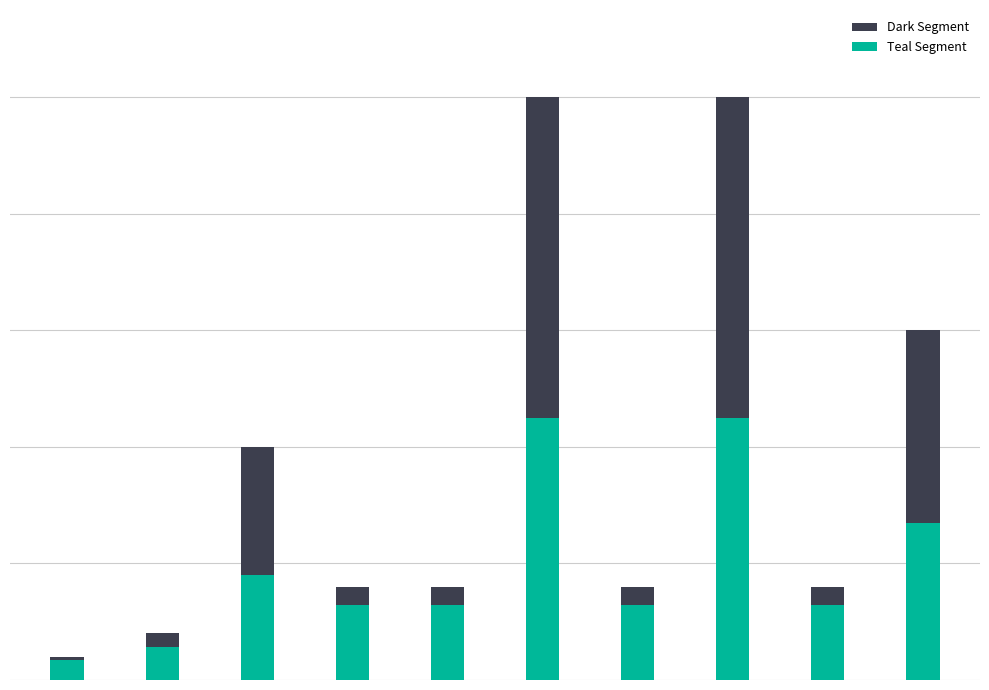

What is the minimum value for Dark Segment?

2.0